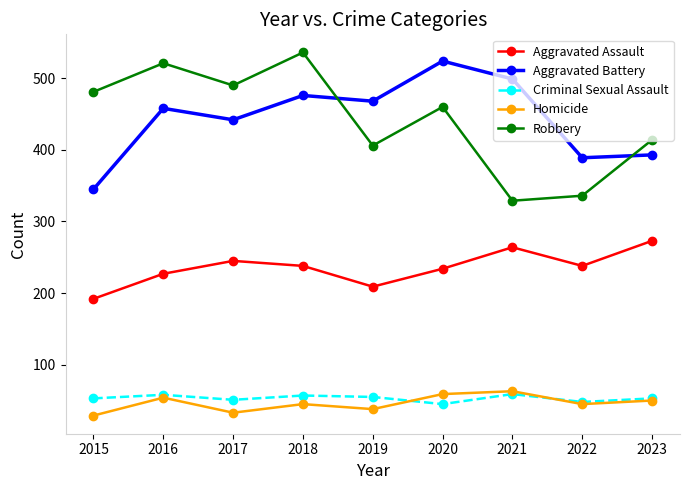

At how many categories does at least one series exceed 496?

4